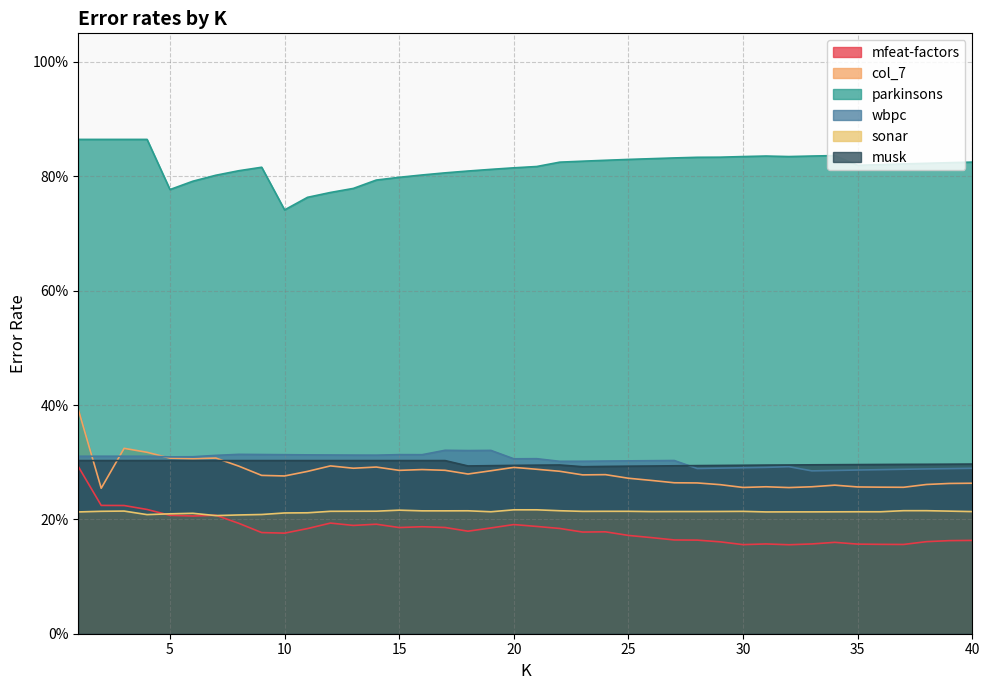

What is the sum of the wbpc values at 39 and 20?

0.6